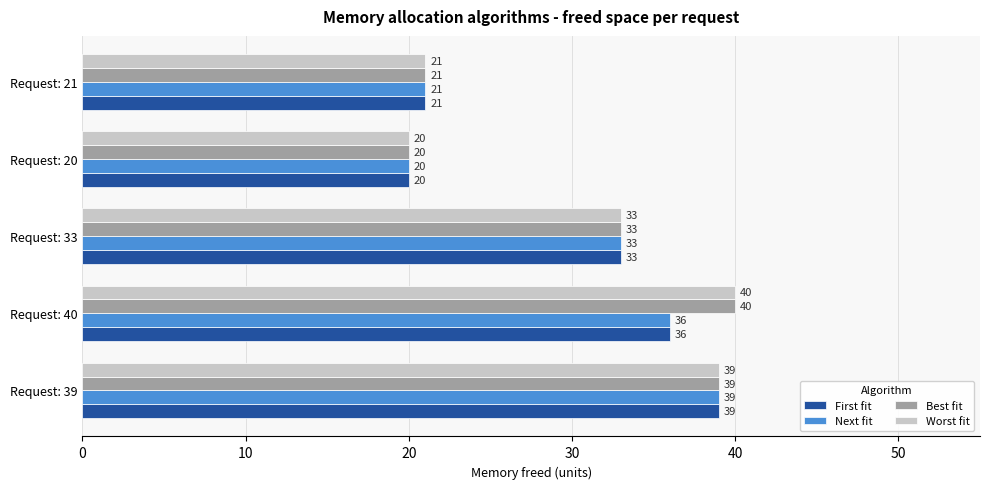

Is the value of Best fit at Request: 40 greater than the value of Worst fit at Request: 39?

Yes